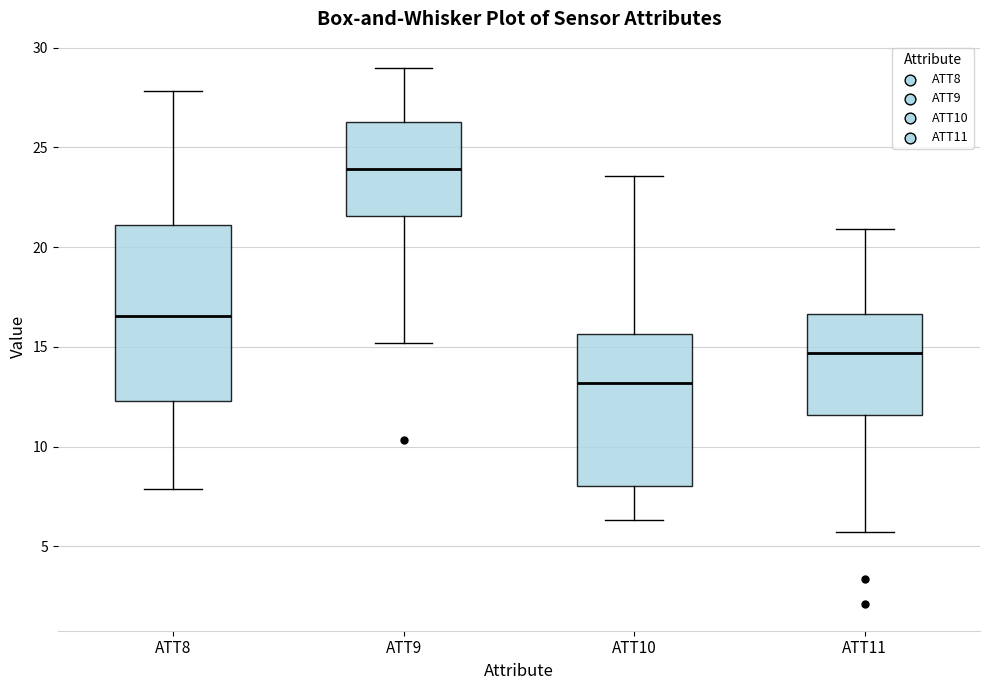

Which box's median line is the highest?

ATT9